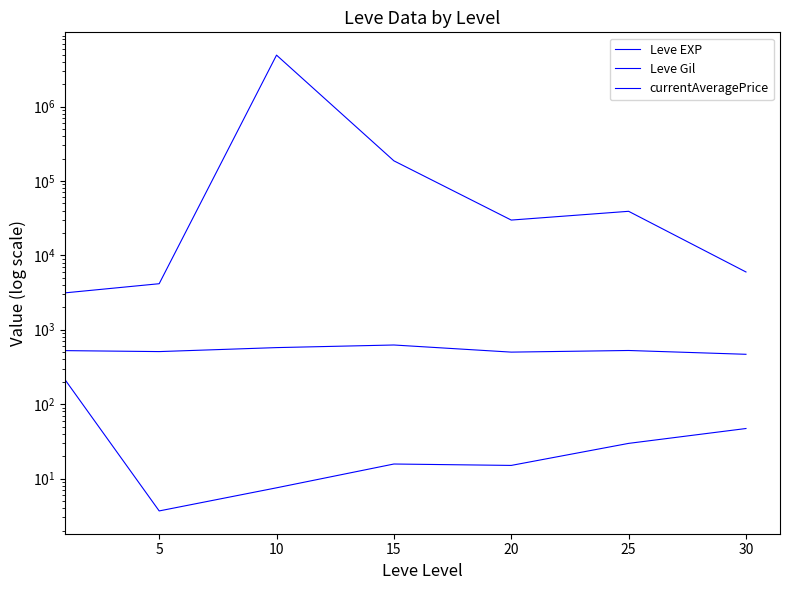

Where is Leve EXP nearest to the value 107?

30